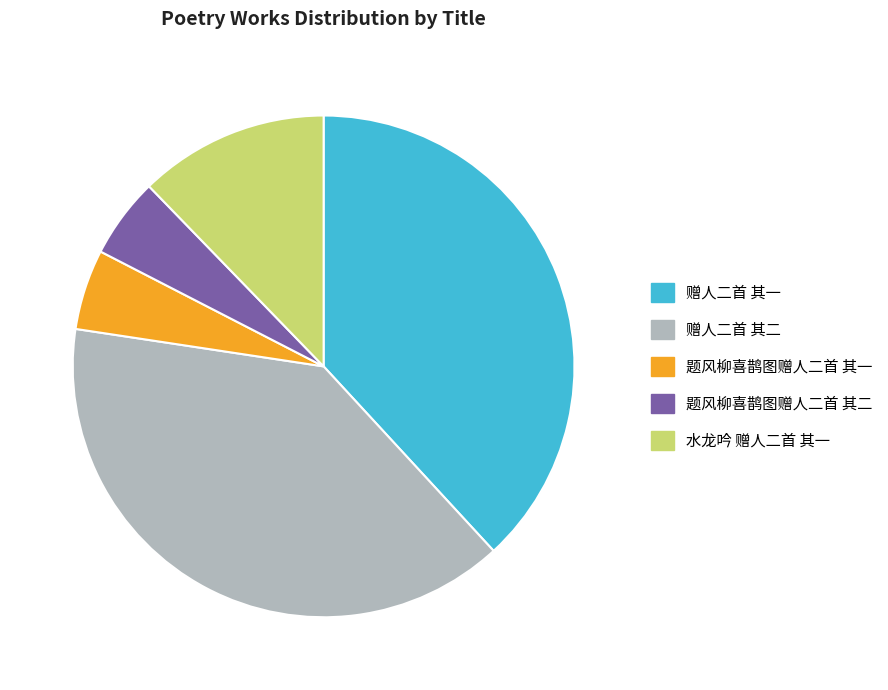

Approximately how many times larger is the value at 赠人二首 其二 compared to 题风柳喜鹊图赠人二首 其二?

7.6